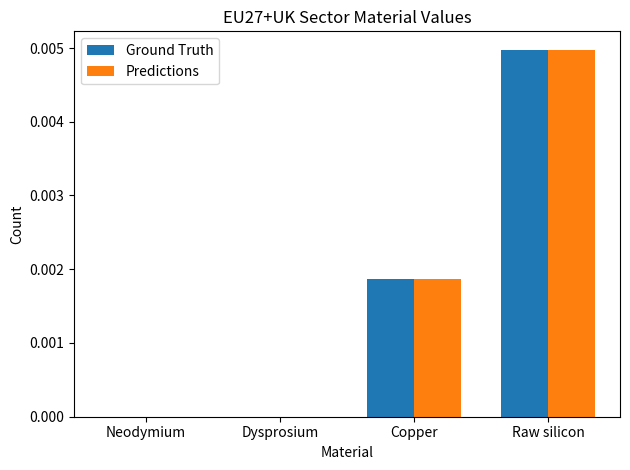

How many categories are shown in the chart?

4